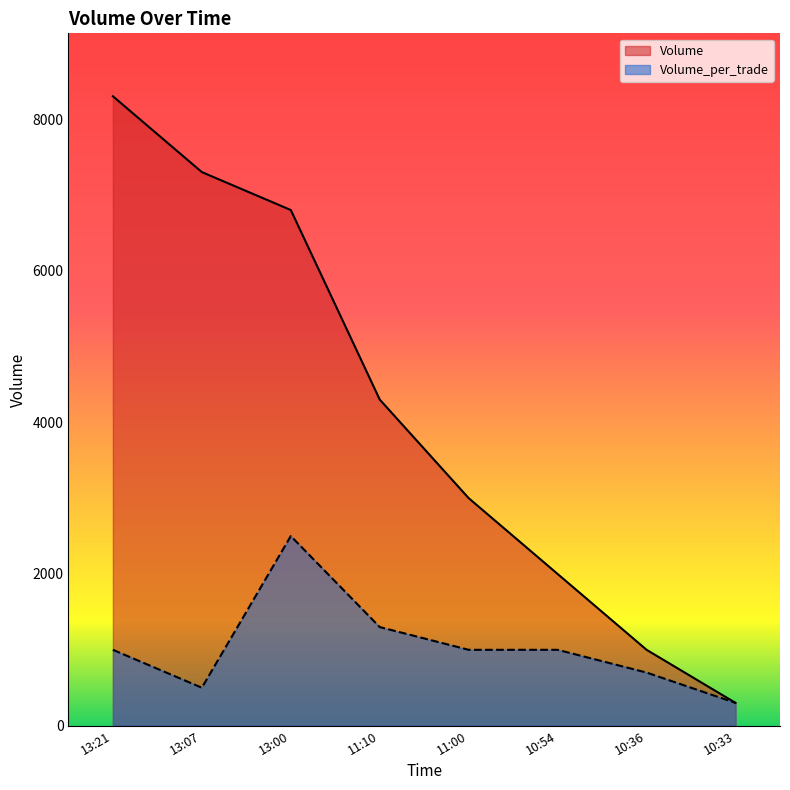

Between 13:07 and 10:33, which is larger?

13:07